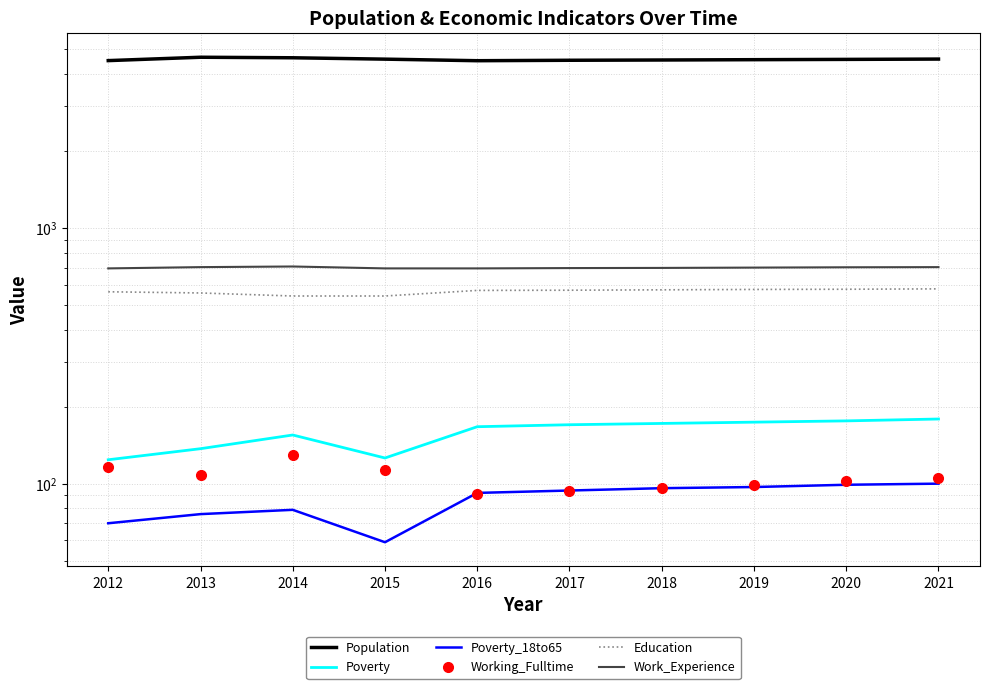

What is the difference between the second highest and minimum values in the Work_Experience series?

8